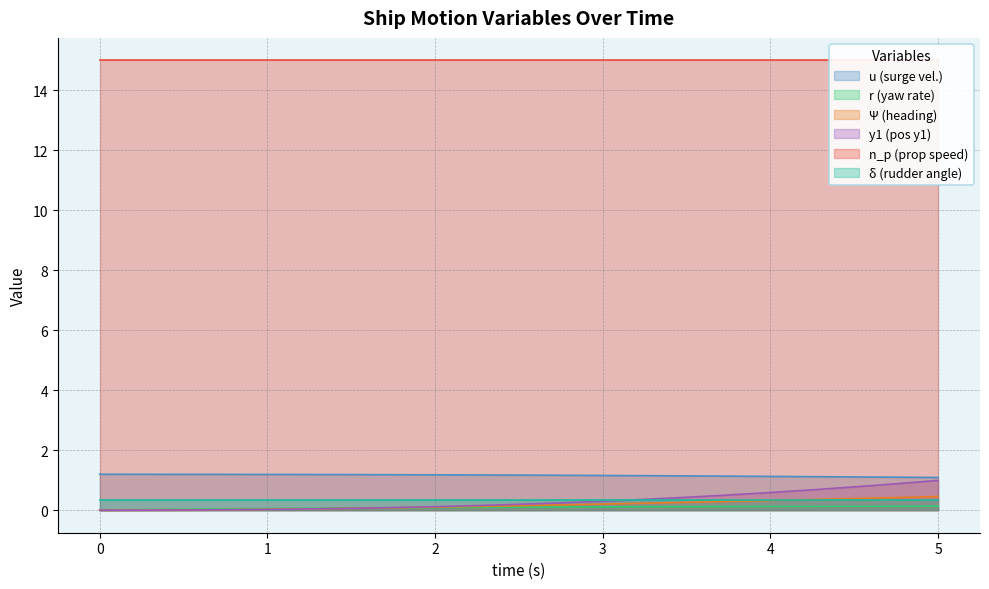

At which category is the sum across all series the highest?

5.0